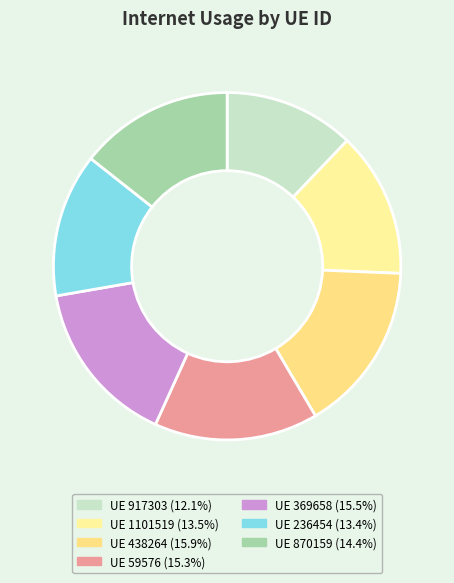

Count the number of slices in the pie.

7